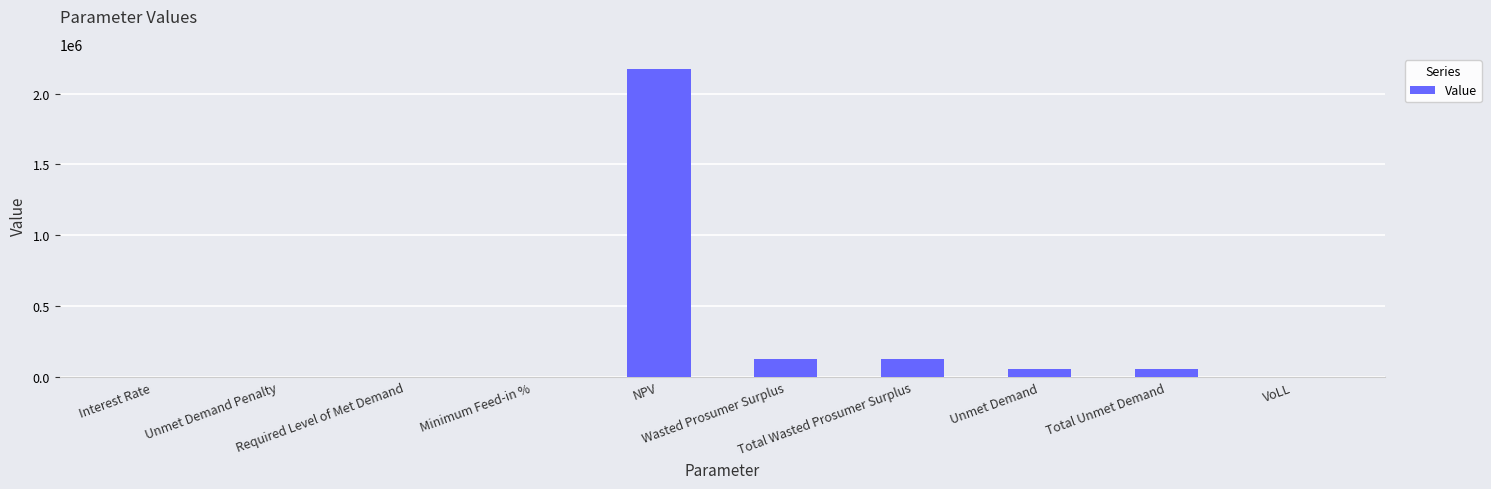

Count the number of data series in this chart.

1